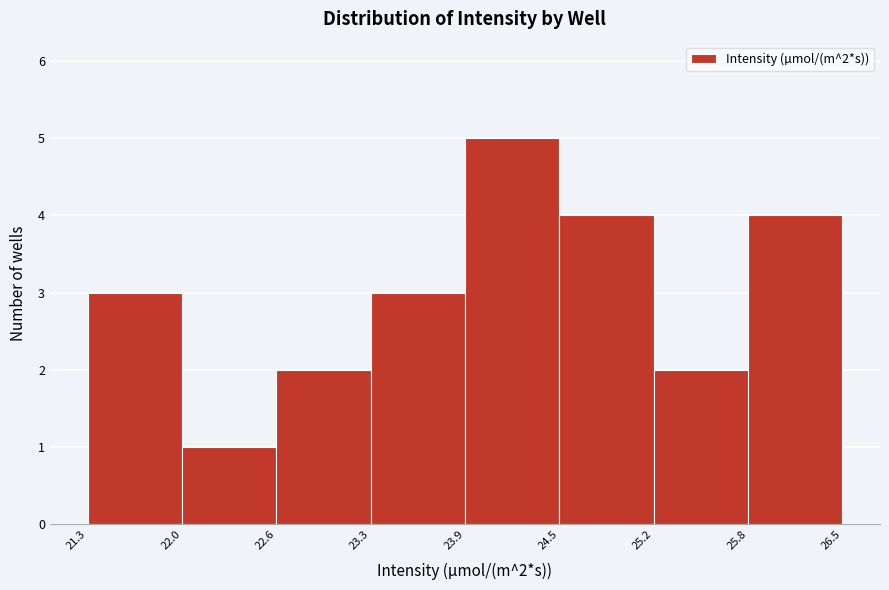

Over which range of the x-axis is the bar tallest?

23.9 to 24.5